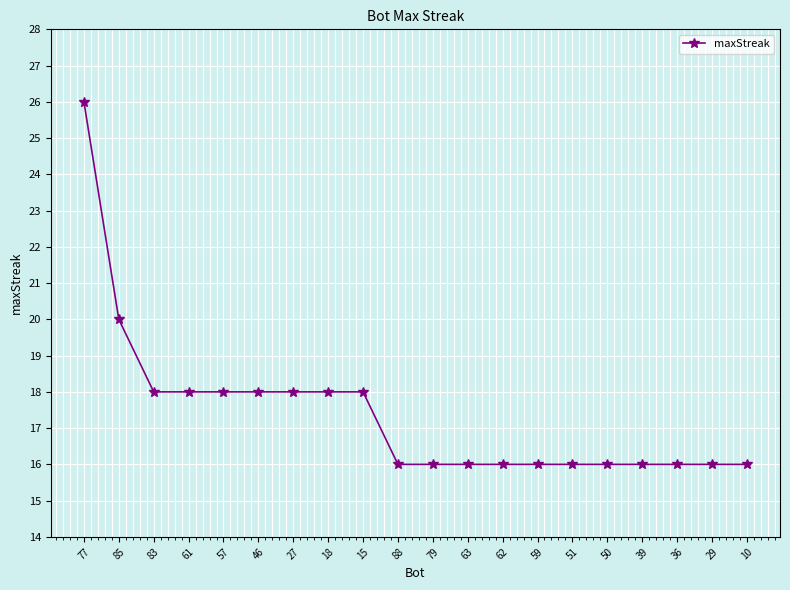

What is the sum of all values?

348